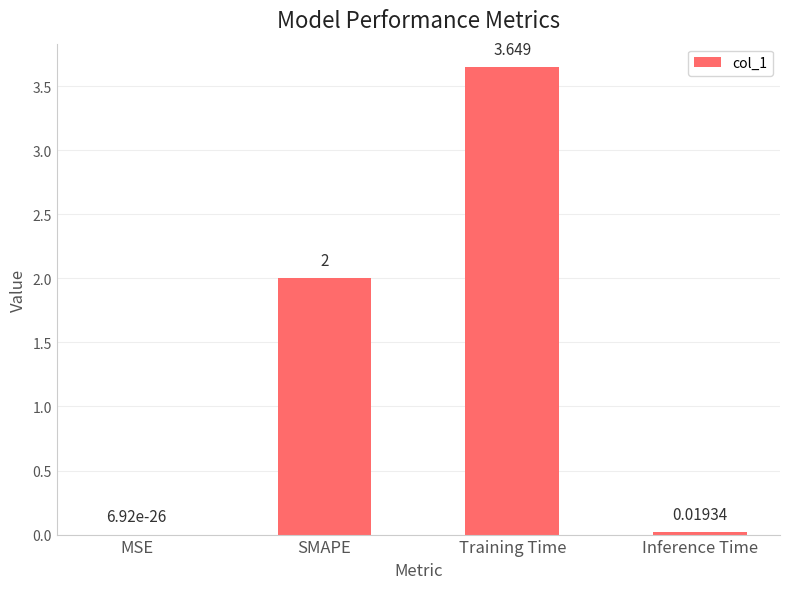

The value at MSE is 0.0. True or false?

True